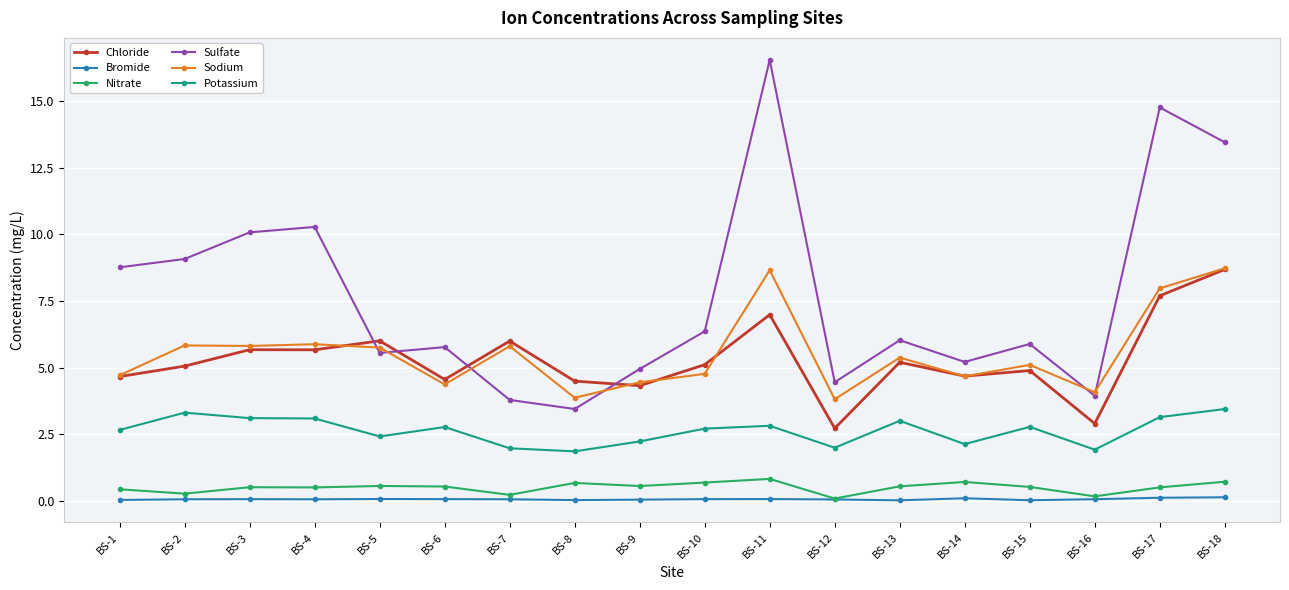

What is the minimum value for Sodium?

3.8